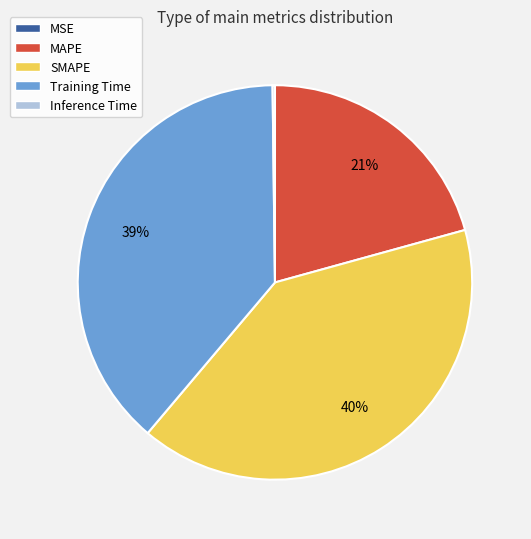

What is the largest slice in the pie chart?

SMAPE